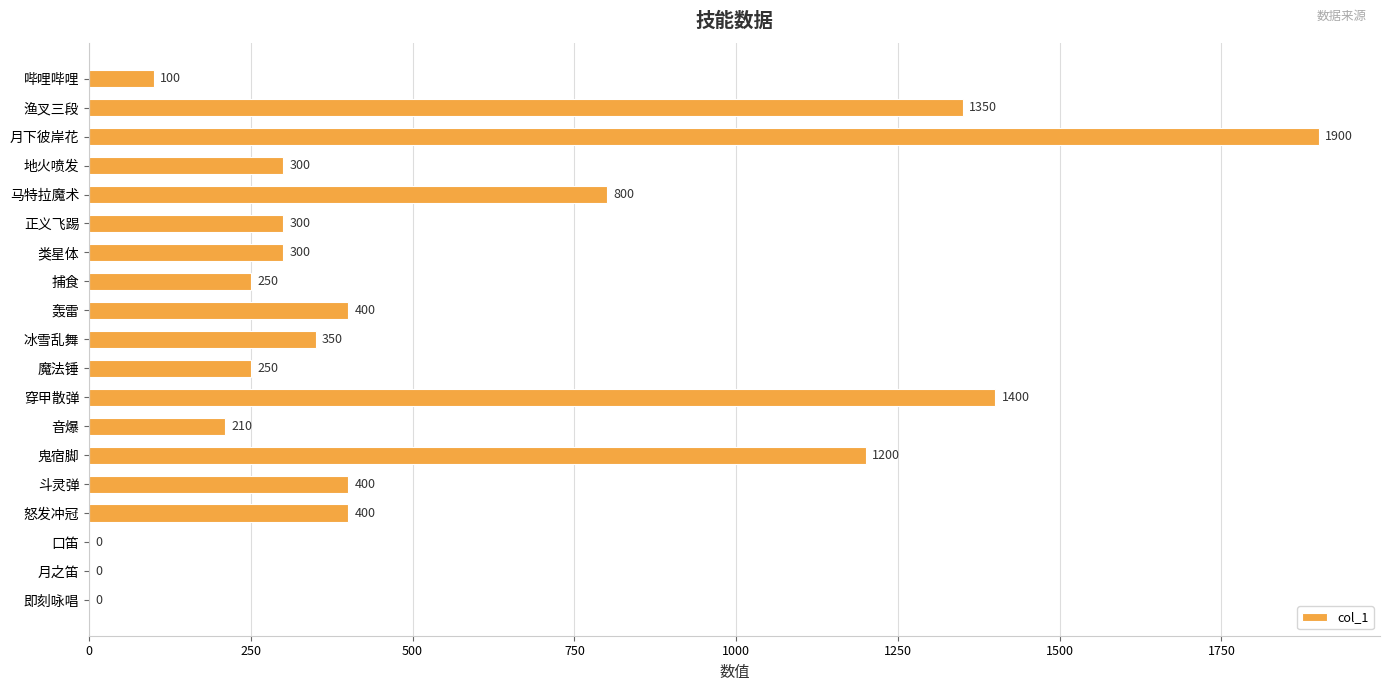

Count the number of data series in this chart.

1